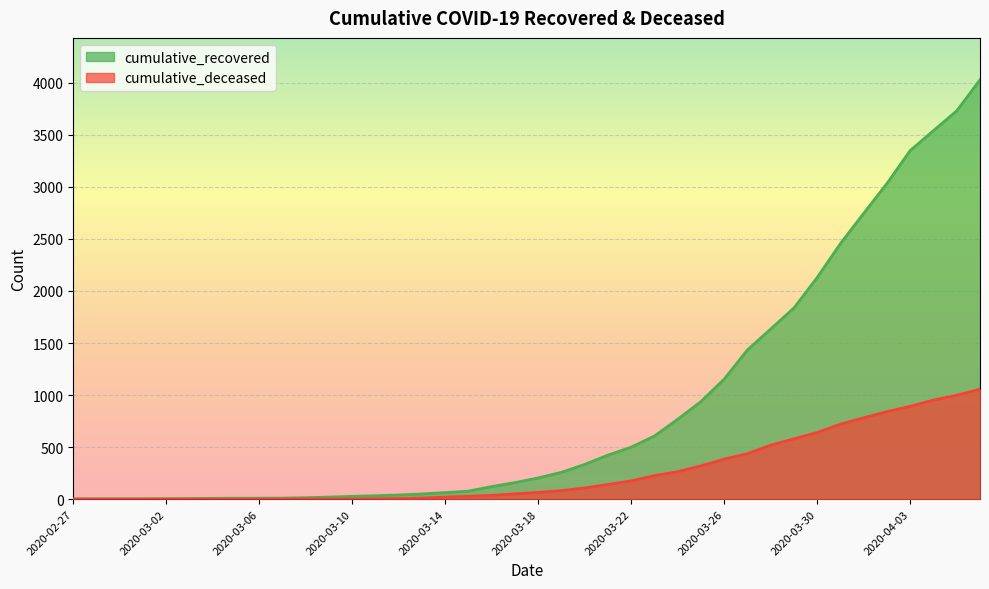

What is the total value across all series at 2020-03-18?

269